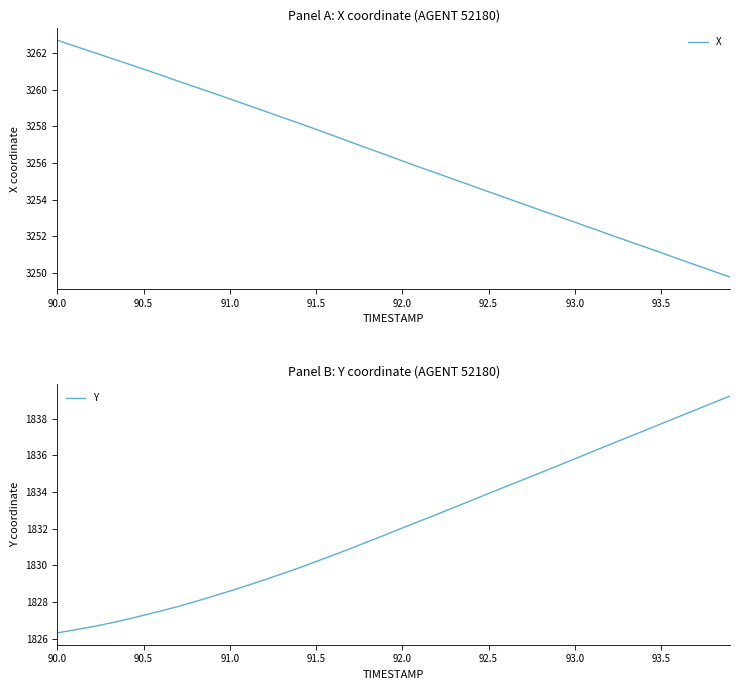

How many series are shown in this chart?

2